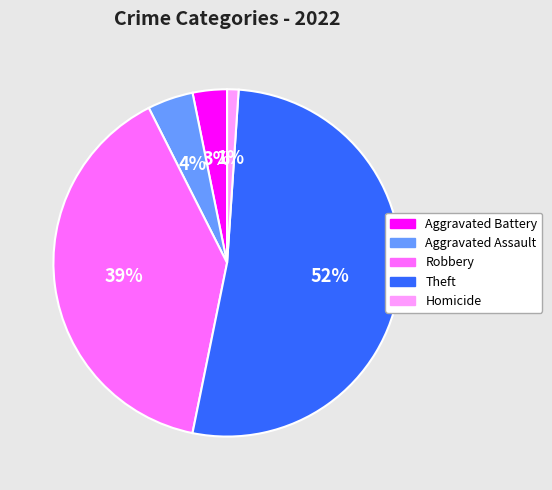

Rank the categories by value from highest to lowest.

Theft, Robbery, Aggravated Assault, Aggravated Battery, Homicide